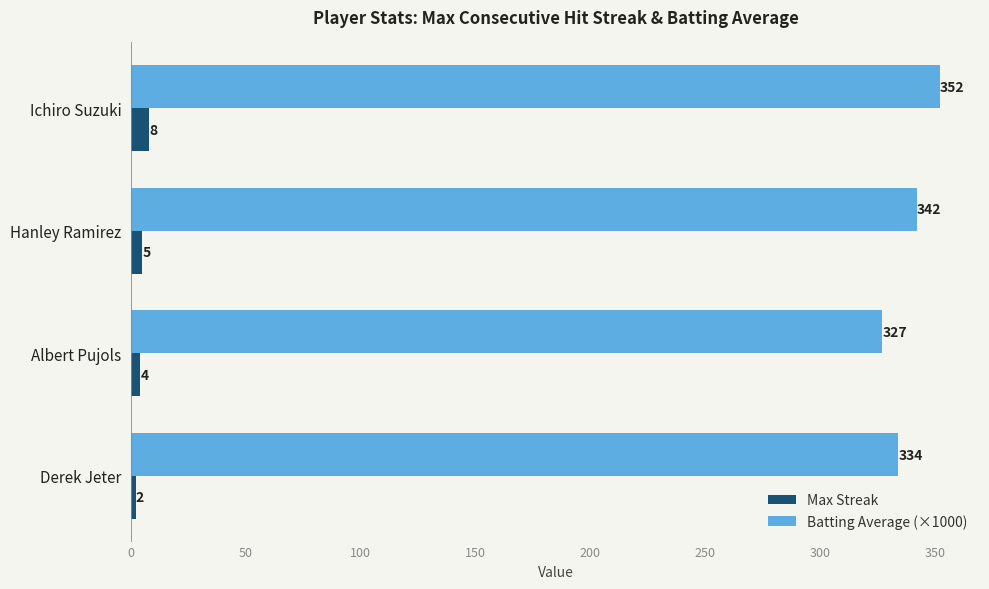

How many values in the Batting Average (×1000) series are below 342?

2